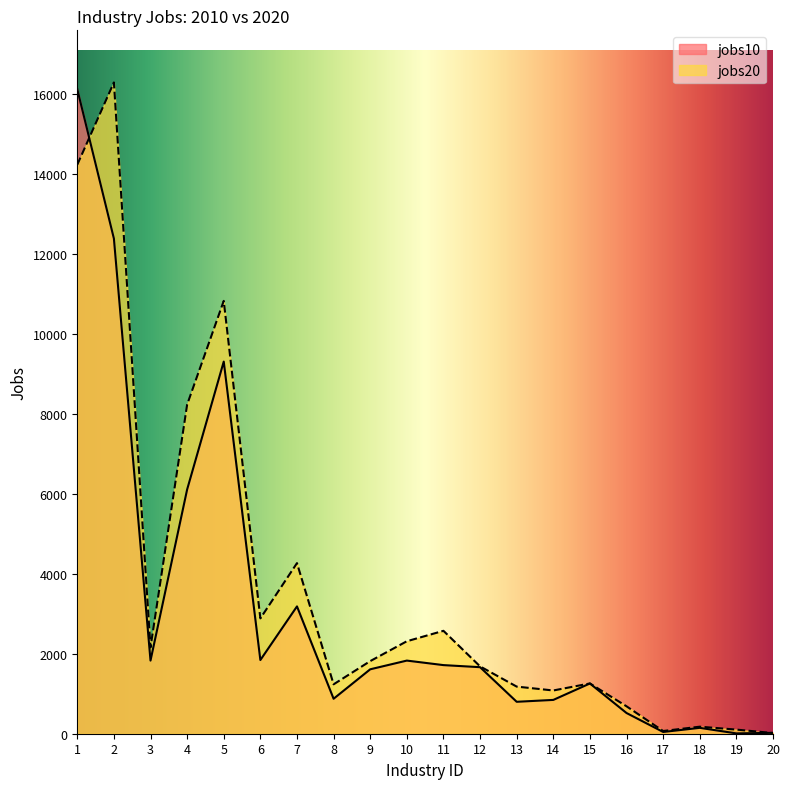

Which has a higher value, 16 or 18?

16